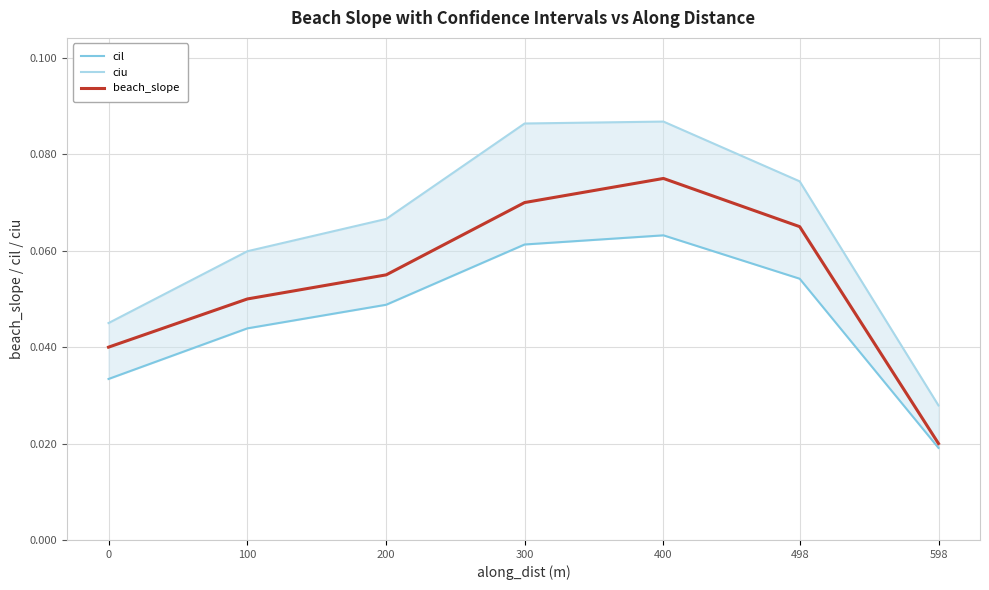

Rank the series at 598 from lowest to highest value.

cil, beach_slope, ciu